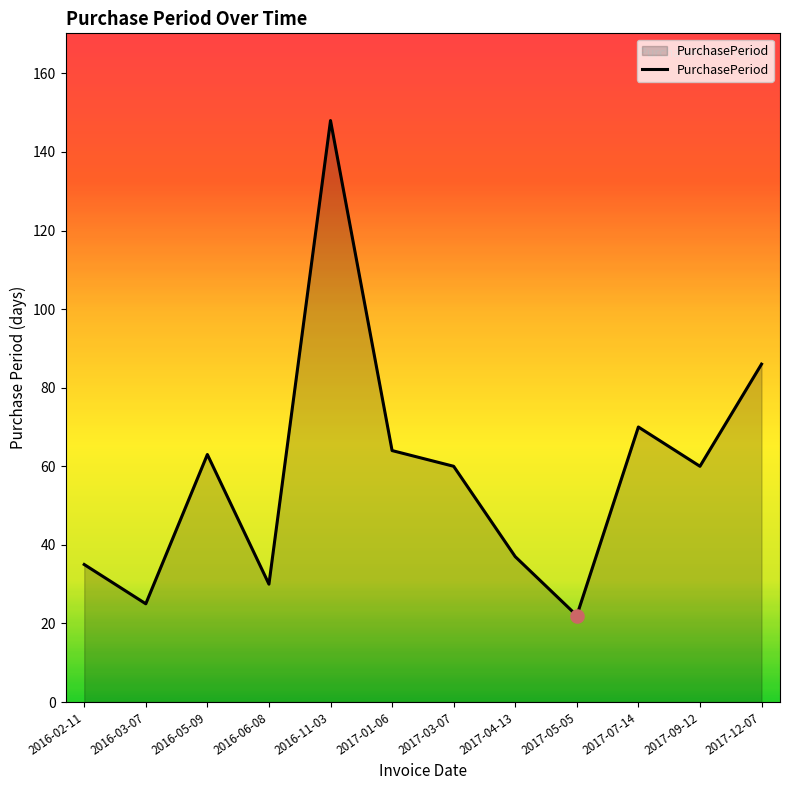

Between 2017-12-07 and 2017-09-12, which is larger?

2017-12-07